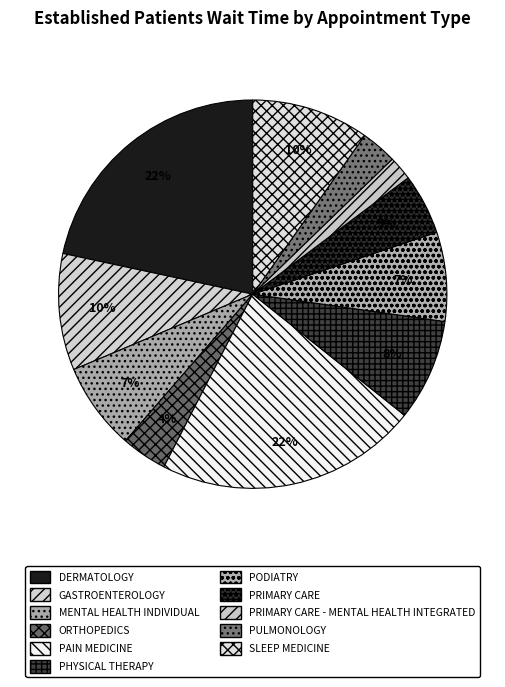

What is the largest slice in the pie chart?

PAIN MEDICINE